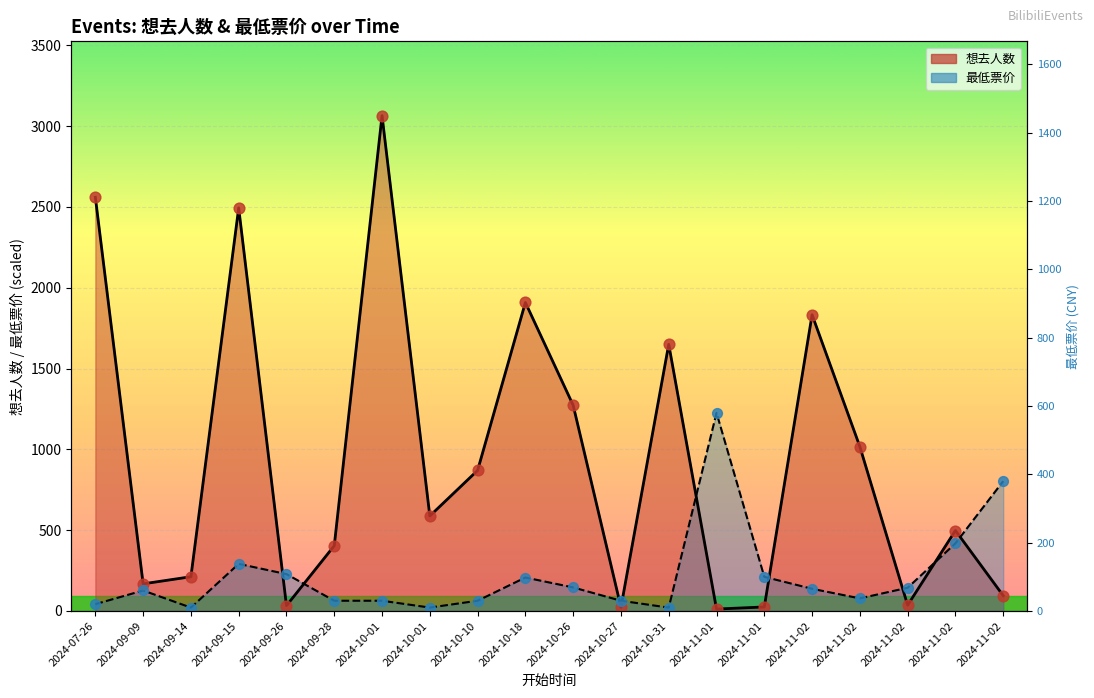

Which series contains the highest Y value?

想去人数